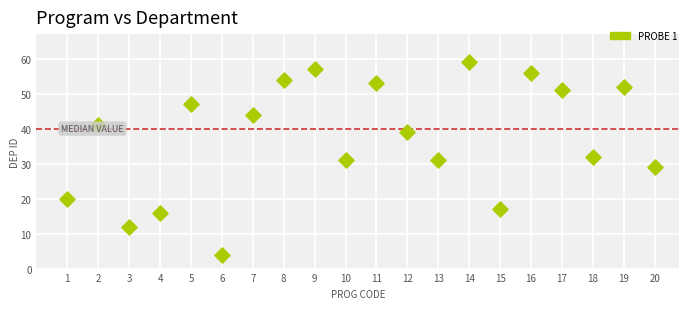

What is the range of X values (max minus min)?

19